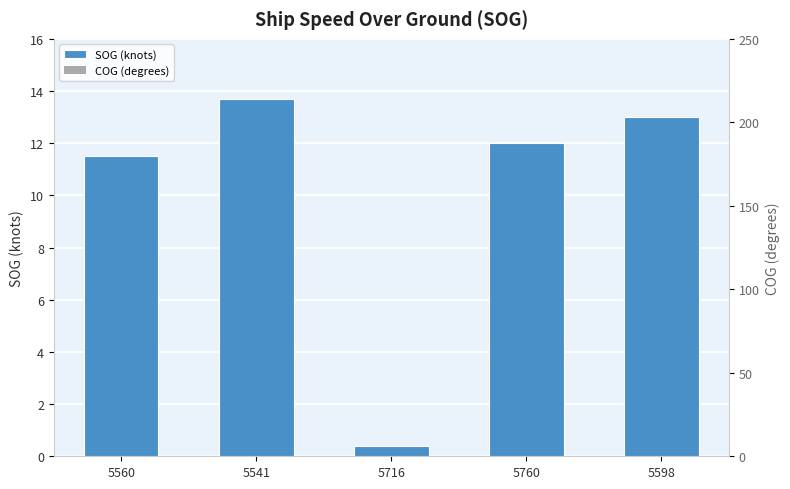

Count the number of categories in the chart.

5